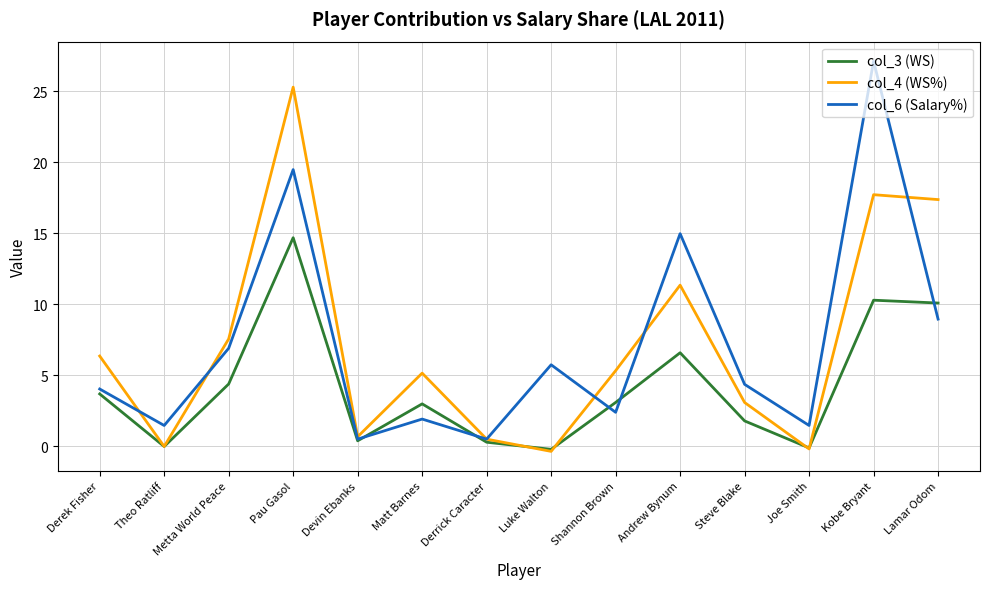

The col_3 (WS) series shows 6.6 at Andrew Bynum. True or false?

True